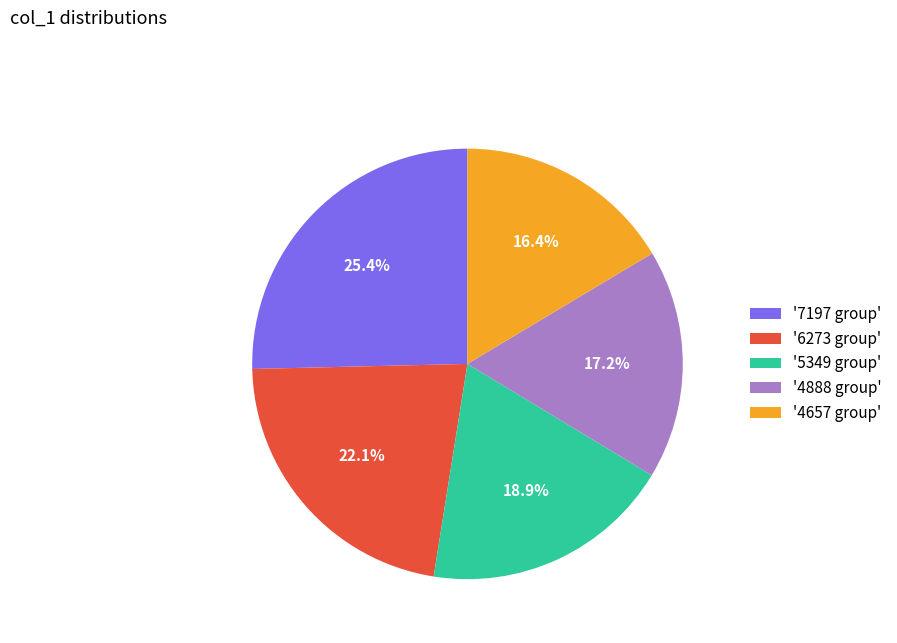

Does any single category account for the majority?

No